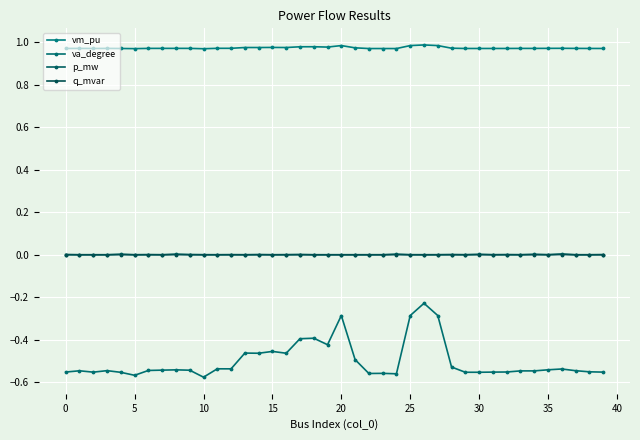

How many lines are shown in the chart?

4